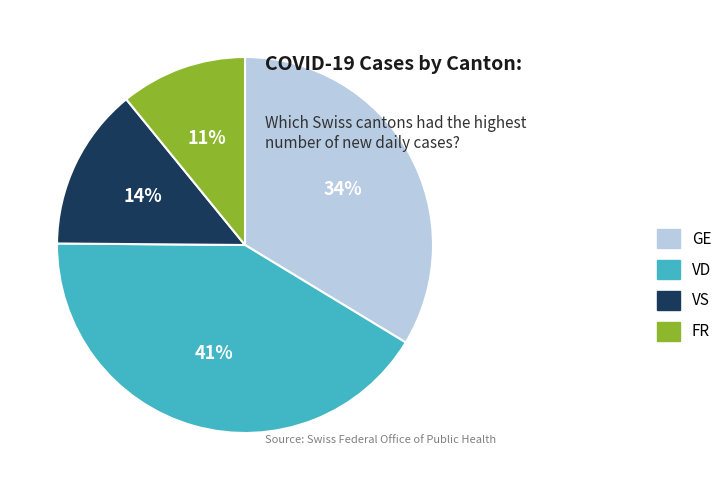

To the nearest percent, what is the average slice percentage?

25%